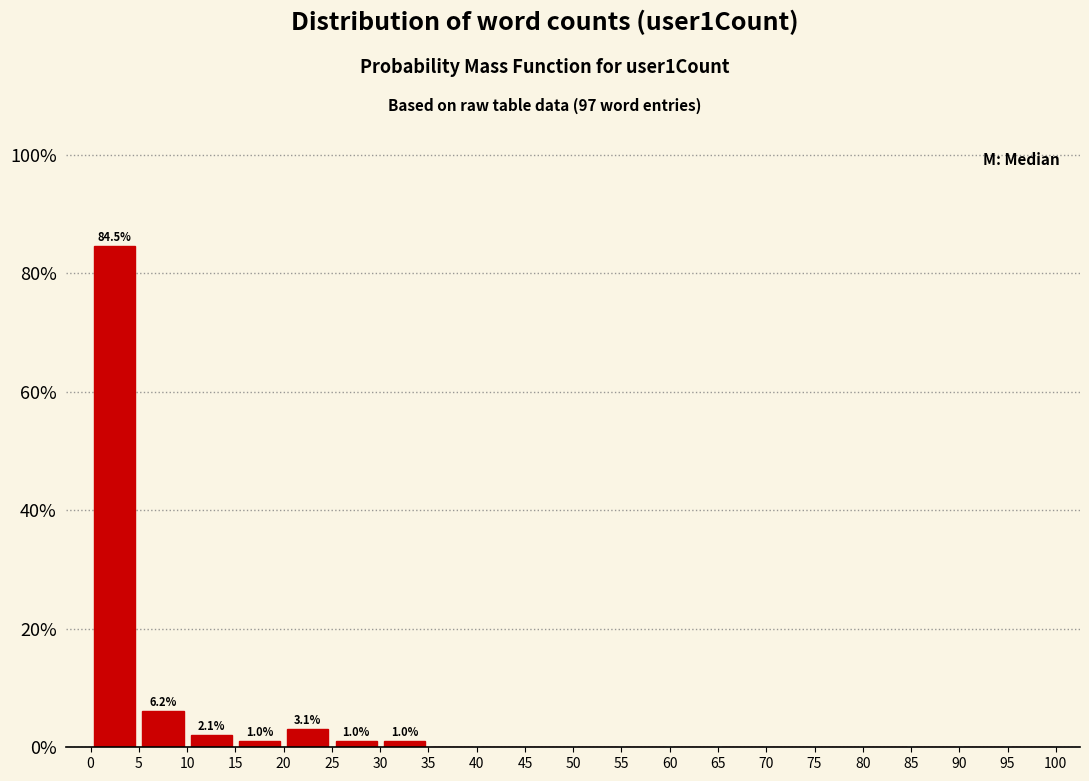

Which range on the x-axis has the tallest bar?

0 to 5